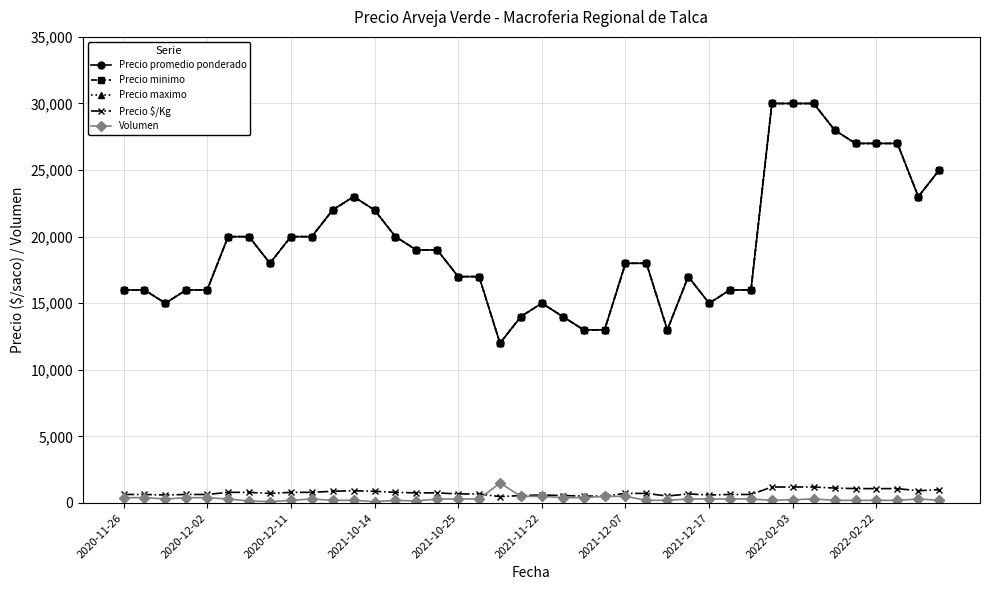

Reading right to left, extract all data points from this chart.

Precio promedio ponderado: 25000	23000	27000	27000	27000	28000	30000	30000	30000	16000	16000	15000	17000	13000	18000	18000	13000	13000	14000	15000	14000	12000	17000	17000	19000	19000	20000	22000	23000	22000	20000	20000	18000	20000	20000	16000	16000	15000	16000	16000
Precio minimo: 25000	23000	27000	27000	27000	28000	30000	30000	30000	16000	16000	15000	17000	13000	18000	18000	13000	13000	14000	15000	14000	12000	17000	17000	19000	19000	20000	22000	23000	22000	20000	20000	18000	20000	20000	16000	16000	15000	16000	16000
Precio maximo: 25000	23000	27000	27000	27000	28000	30000	30000	30000	16000	16000	15000	17000	13000	18000	18000	13000	13000	14000	15000	14000	12000	17000	17000	19000	19000	20000	22000	23000	22000	20000	20000	18000	20000	20000	16000	16000	15000	16000	16000
Precio $/Kg: 1000	920	1080	1080	1080	1120	1200	1200	1200	640	640	600	680	520	720	720	520	520	560	600	560	480	680	680	760	760	800	880	920	880	800	800	720	800	800	640	640	600	640	640
Volumen: 200	300	200	200	200	200	300	250	200	300	300	300	300	200	200	500	500	400	400	500	500	1500	300	300	300	150	200	100	200	200	300	200	100	150	300	400	400	300	400	400